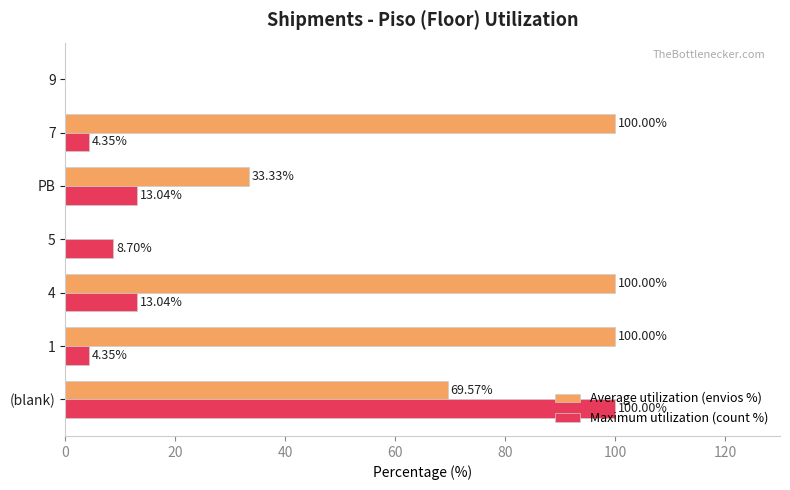

Which series has the largest total across all categories?

Average utilization (envios %)